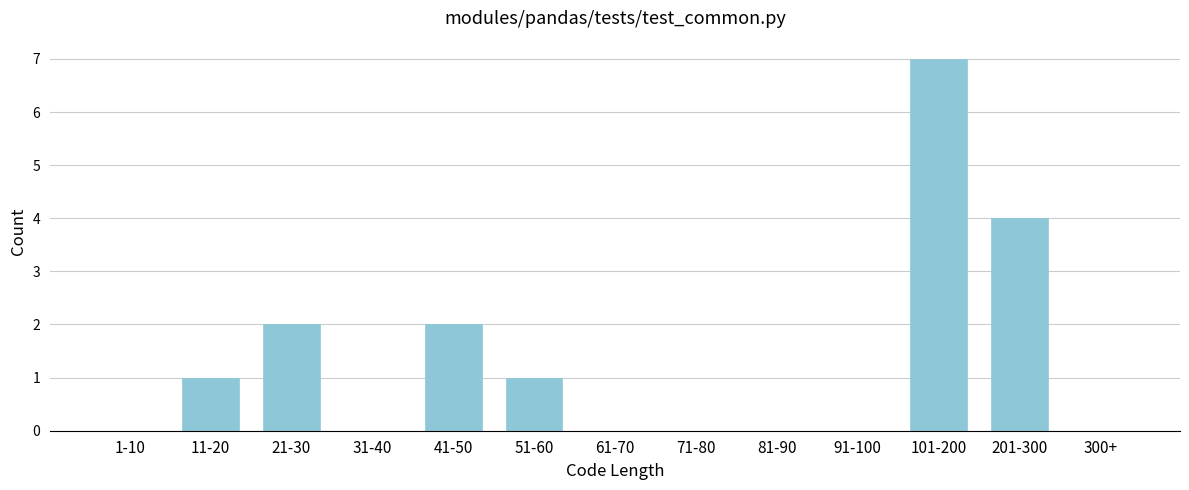

Reading left to right, what are all the values shown in this chart?

1-10=0	11-20=1	21-30=2	31-40=0	41-50=2	51-60=1	61-70=0	71-80=0	81-90=0	91-100=0	101-200=7	201-300=4	300+=0